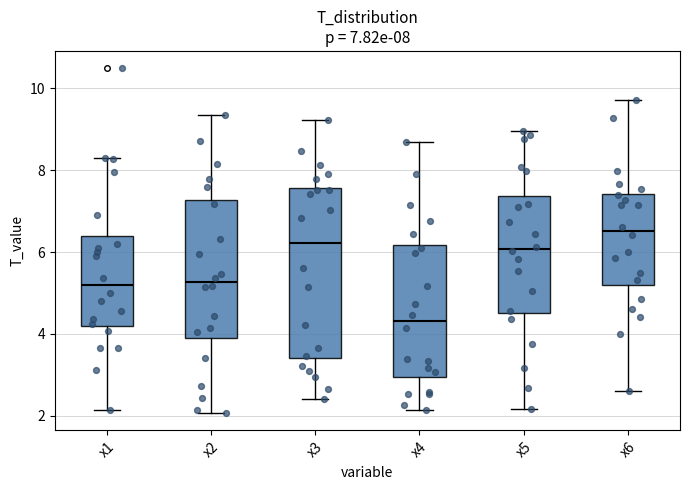

Which box's median line is the highest?

x6